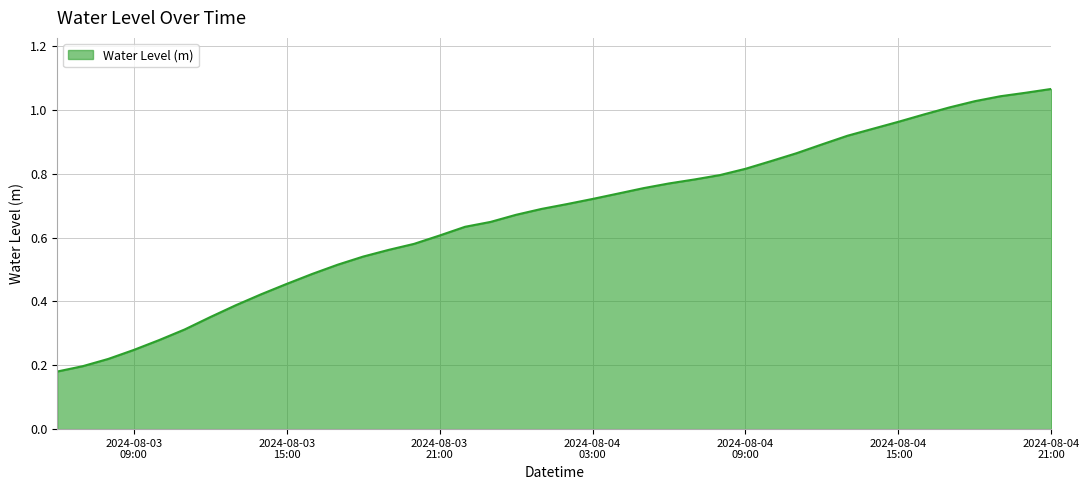

True or false: the data has more than 1 interior local peaks.

False